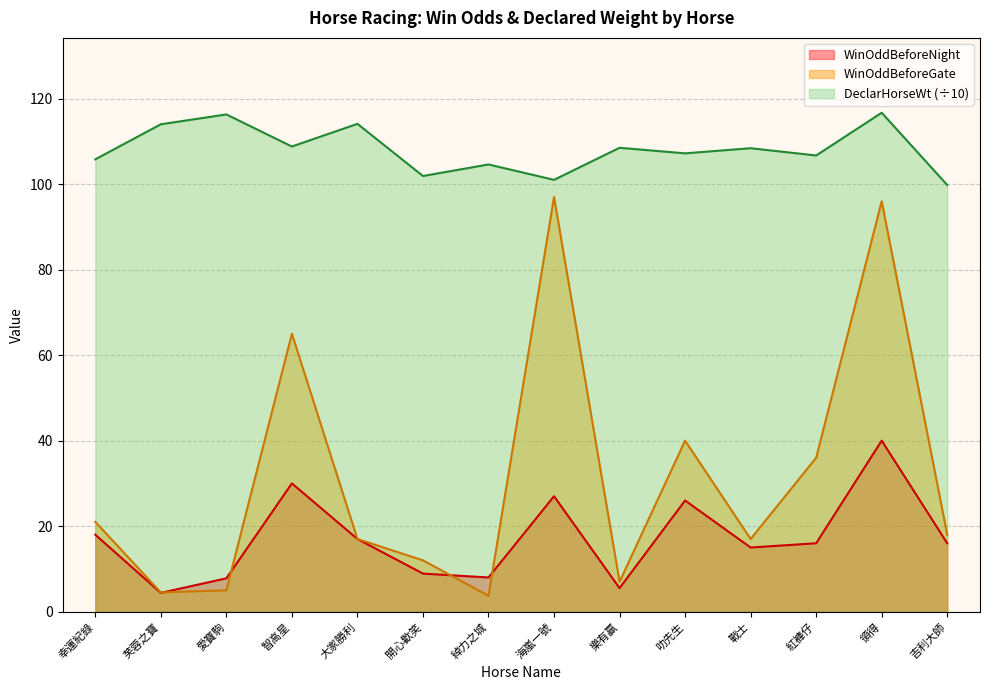

The DeclarHorseWt series shows 105.8 at 幸運紀錄. True or false?

True